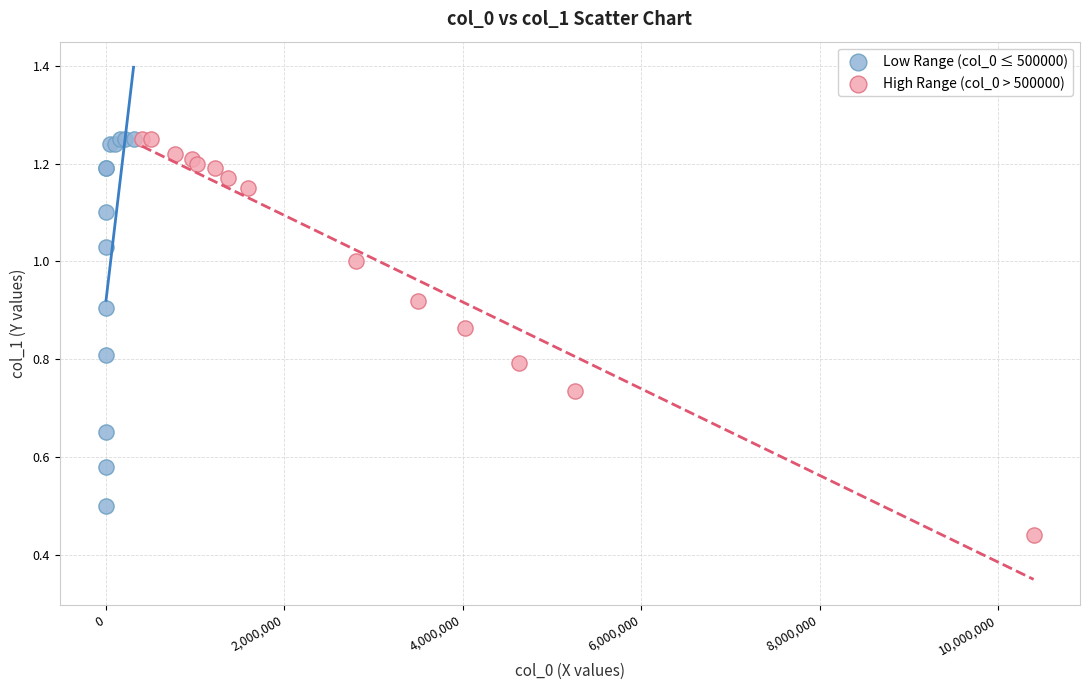

Which series has the largest Y range (max minus min)?

High Range (col_0 > 500000)